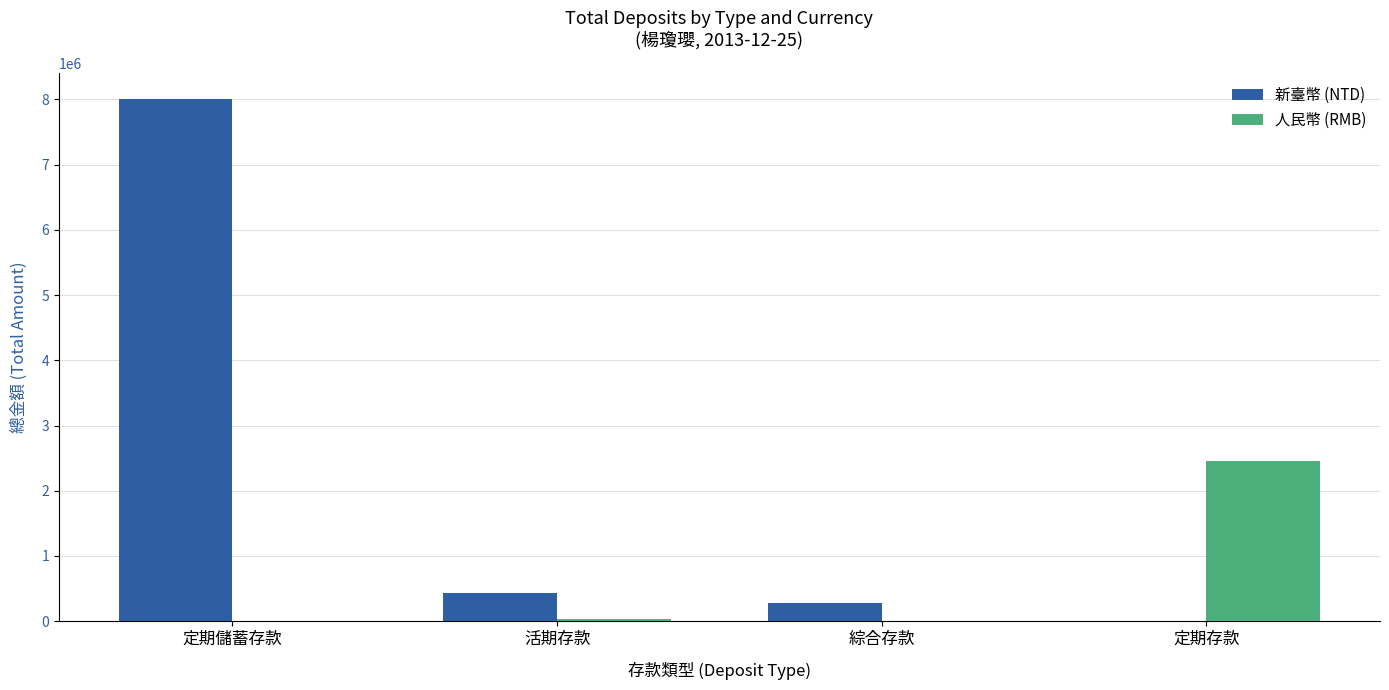

What is the average value of the 人民幣 (RMB) series?

623477.0